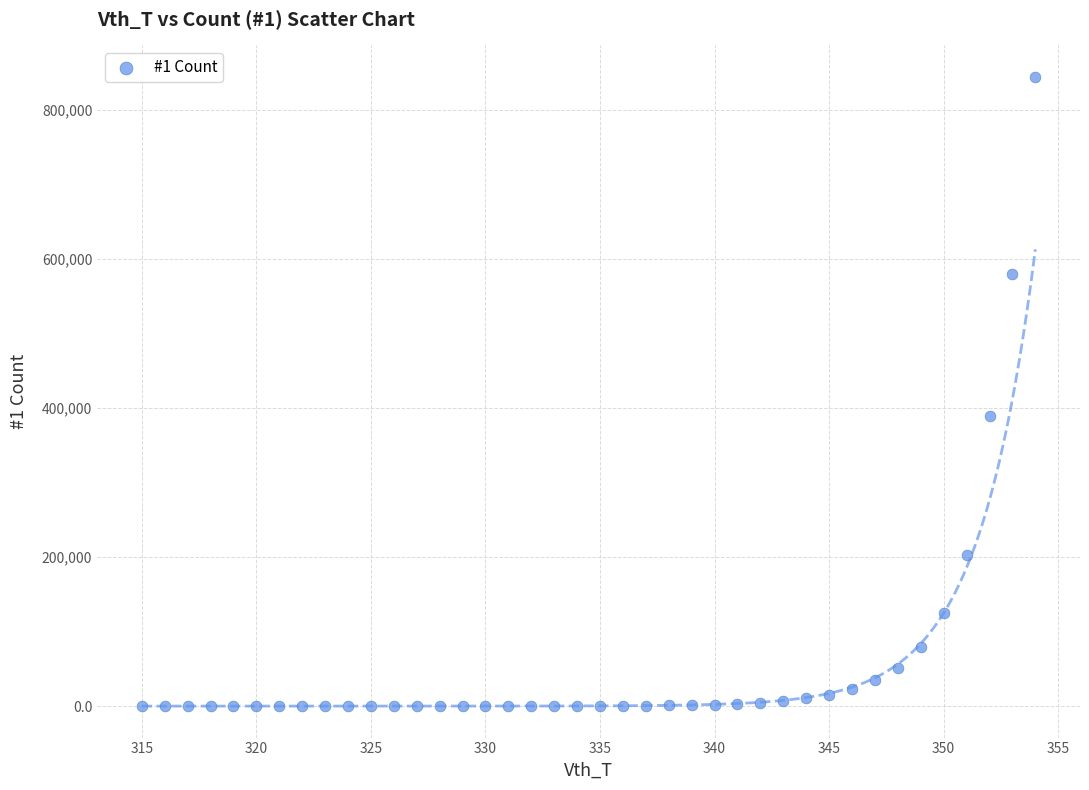

What Y value in the scatter plot is closest to 422395?

389663